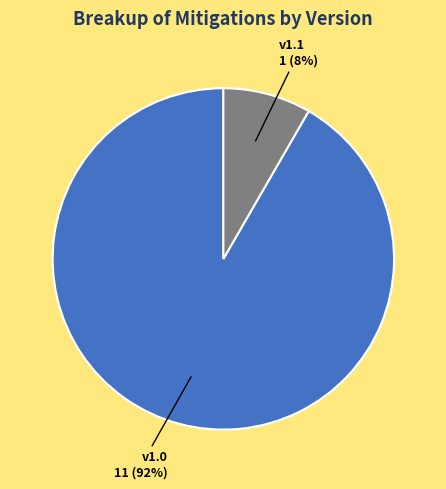

Between v1.1 and v1.0, which is larger?

v1.0